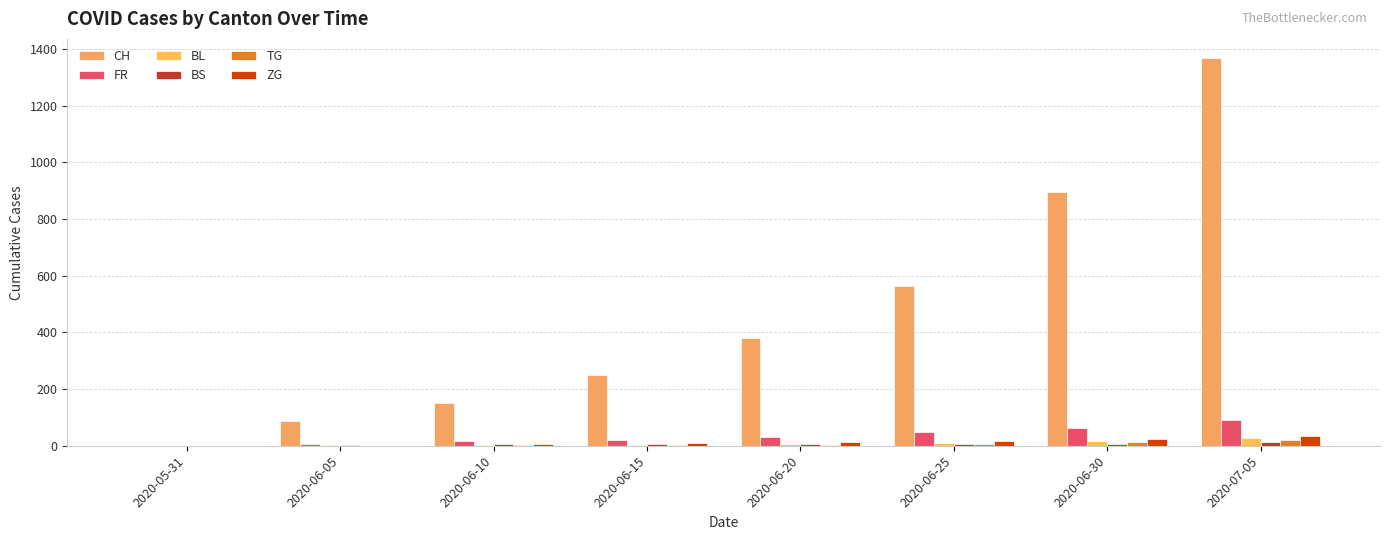

What position from the right is 2020-06-20?

4